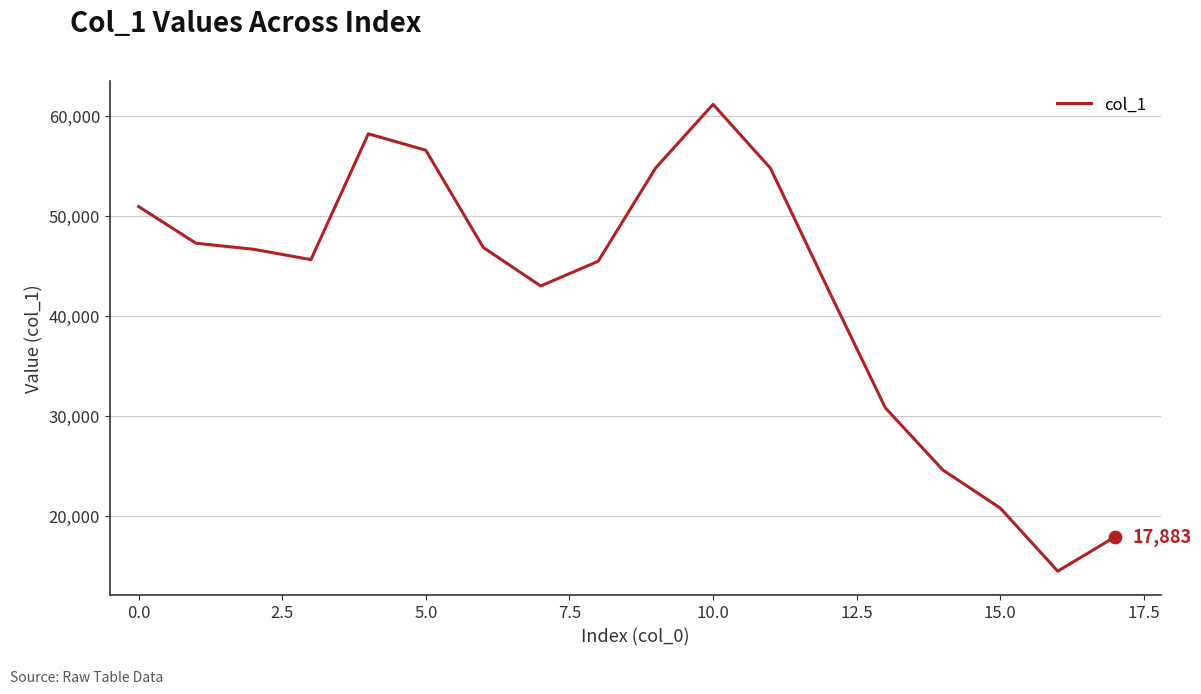

What is the difference between the maximum and minimum values?

46687